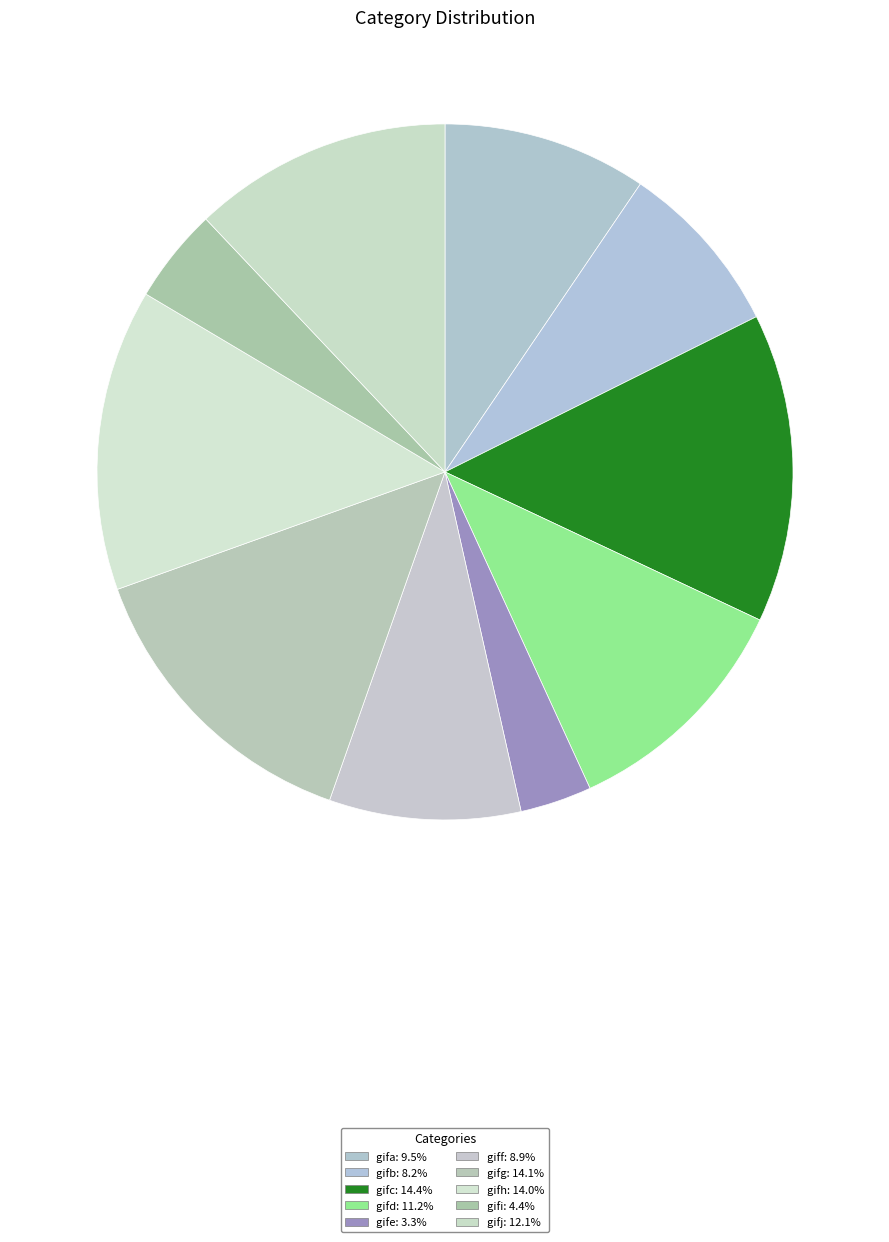

How many slices are in this pie chart?

10